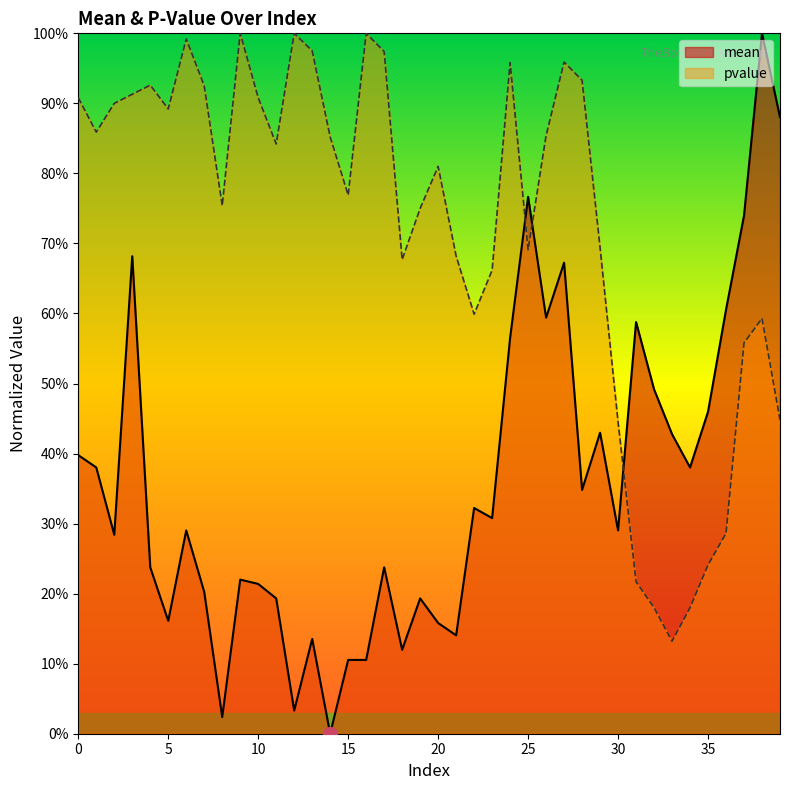

True or false: mean and pvalue intersect in this chart.

True